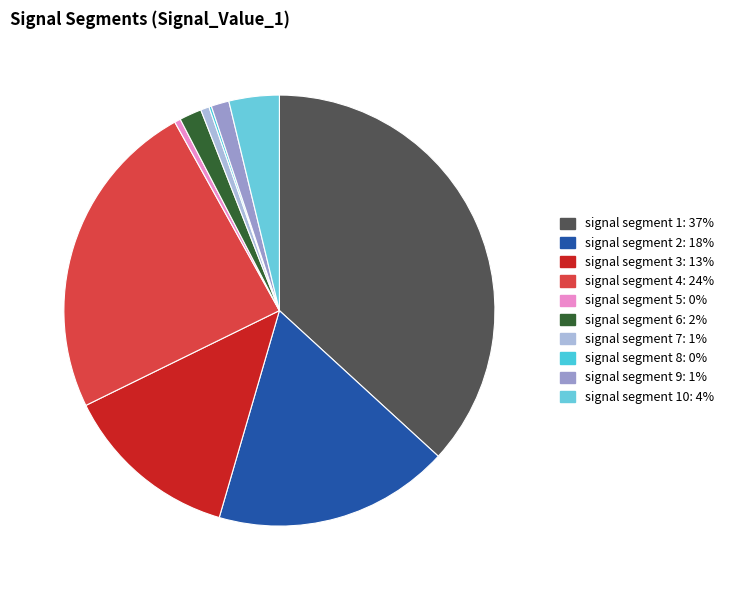

What is the largest slice in the pie chart?

signal segment 1